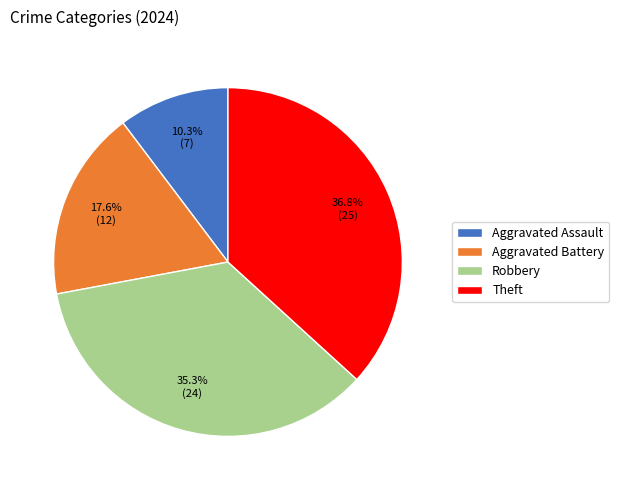

Is Aggravated Battery the majority of the pie?

No